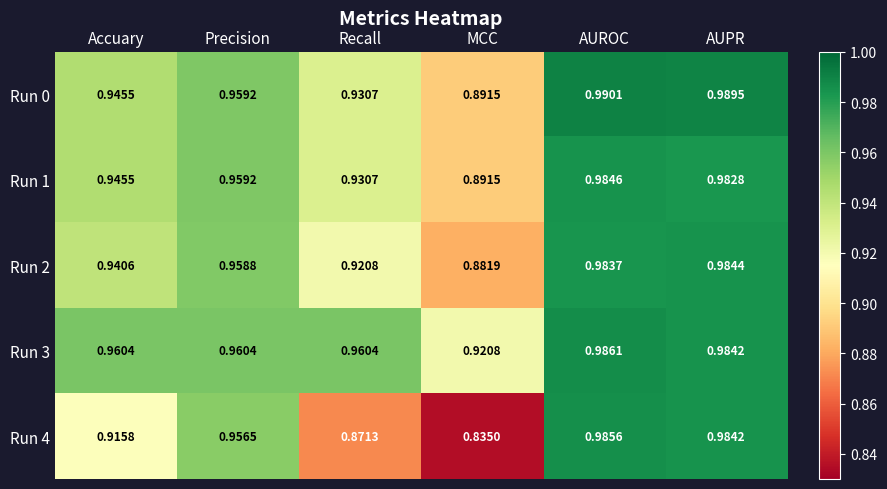

Where is Run 4 nearest to the value 0?

MCC